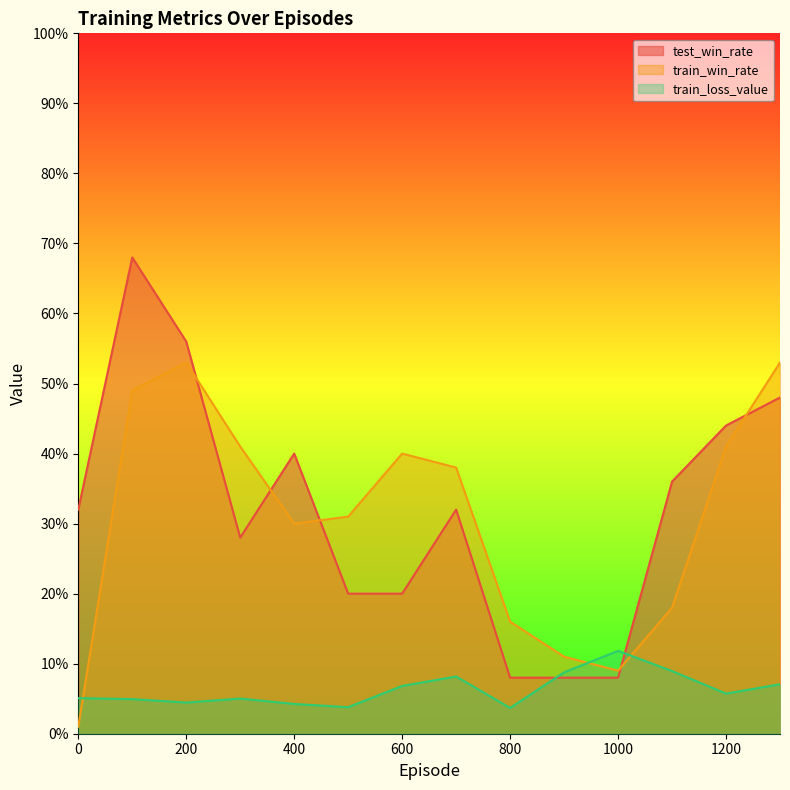

True or false: train_loss_value has a value of 0.0 at 400.

True